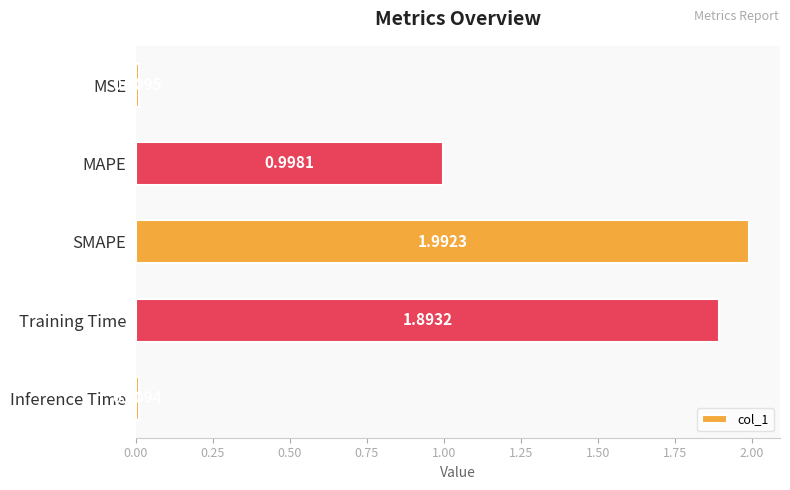

What is the label of the 4th bar from the bottom?

MAPE